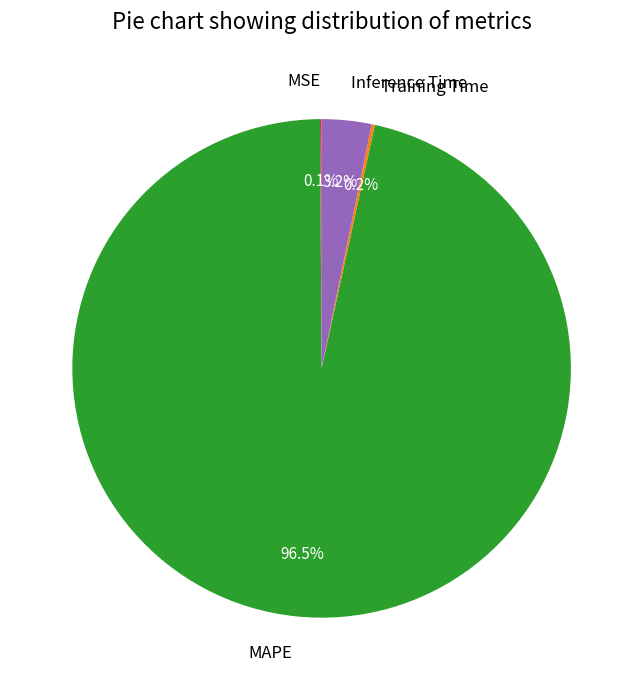

What is the largest slice in the pie chart?

MAPE